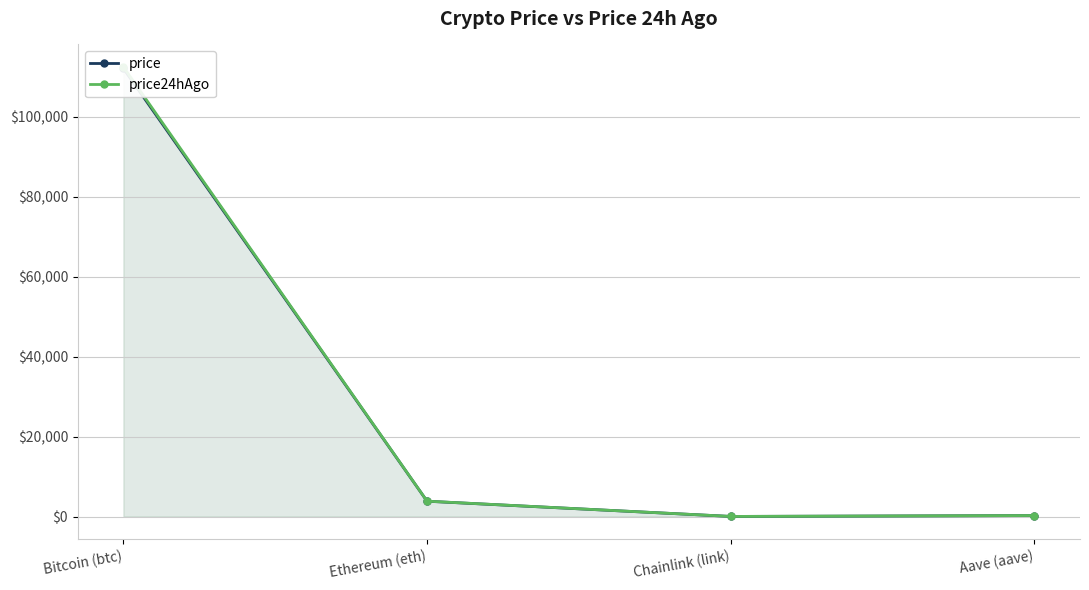

At Ethereum (eth), list the series in order from smallest to largest.

price, price24hAgo